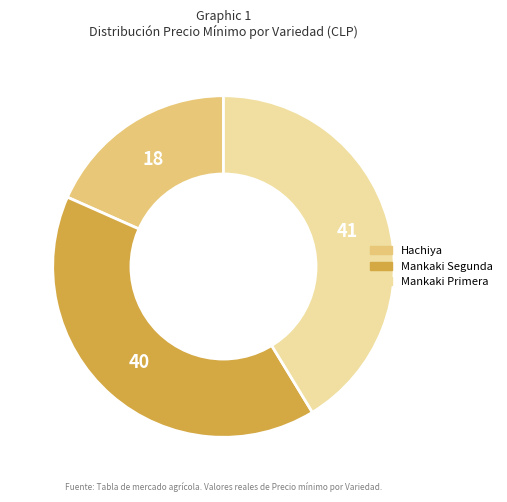

Does any single category account for the majority?

No